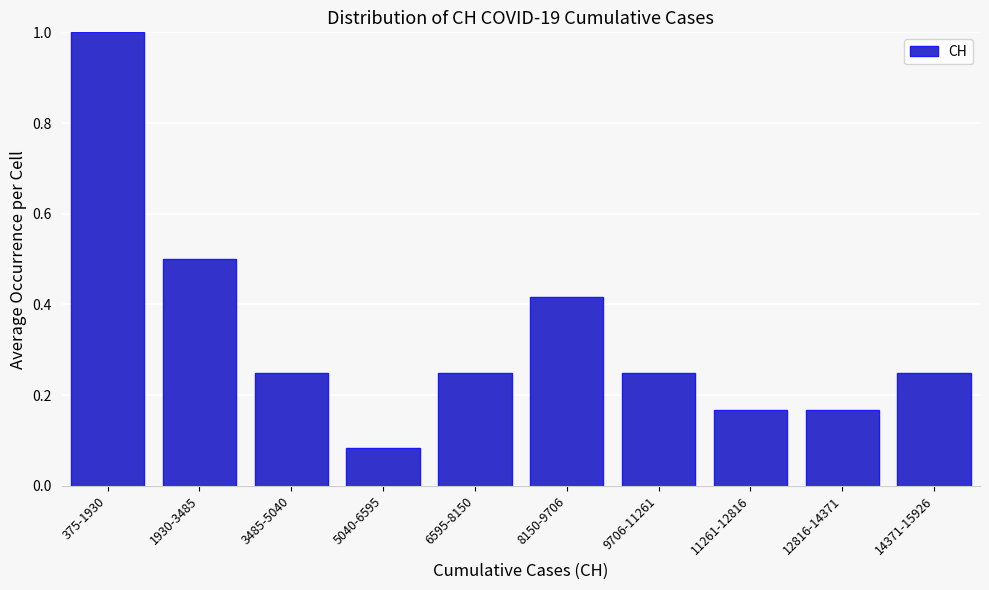

The value at 375-1930 is 1.0. True or false?

True